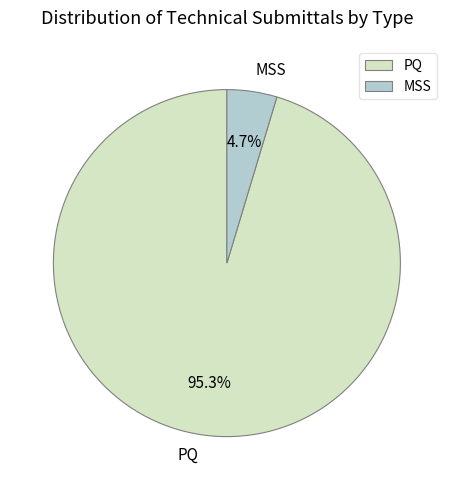

To the nearest percent, what percentage of the pie is MSS?

5%